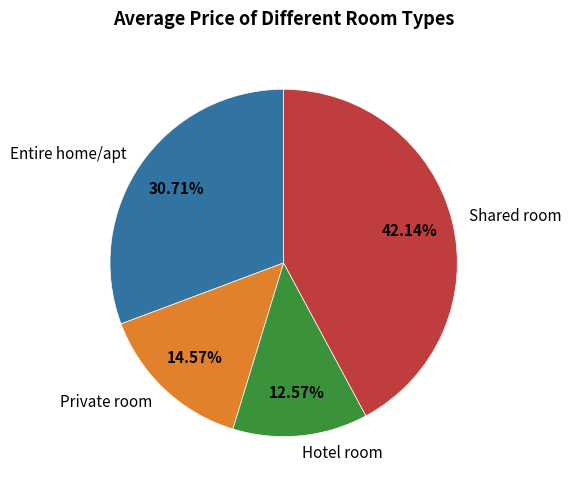

Is there any slice that represents more than half of the pie?

No